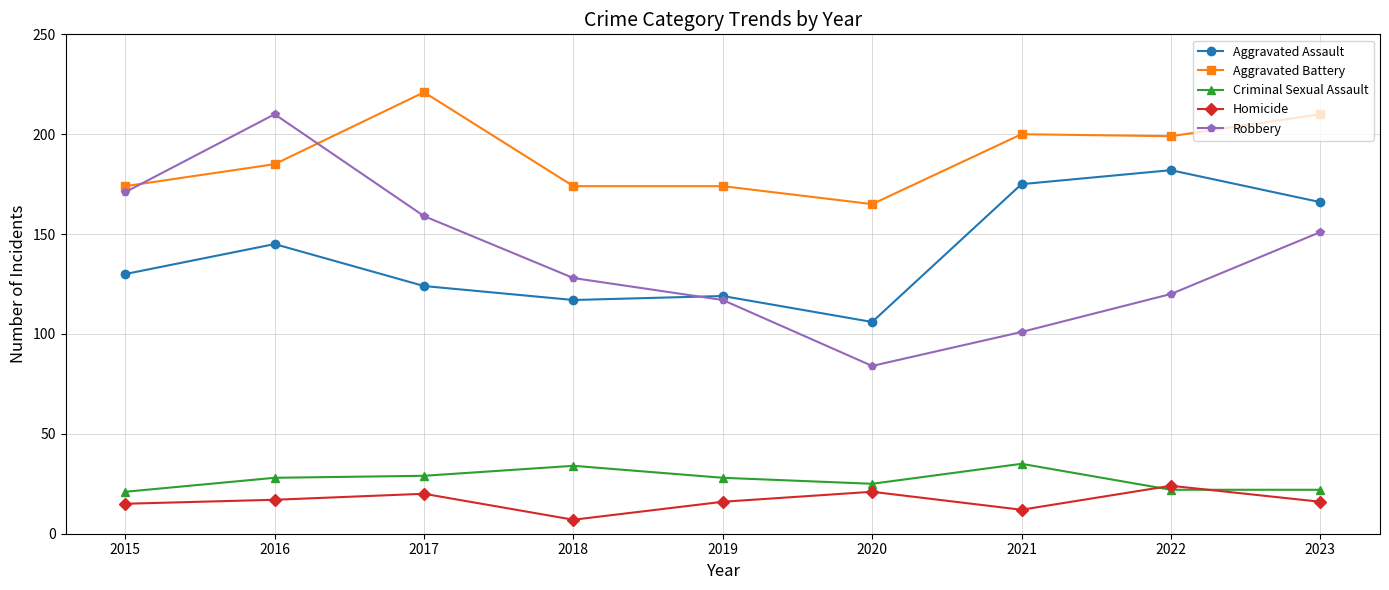

What is the value of the Aggravated Assault point at the 9th from the left?

166